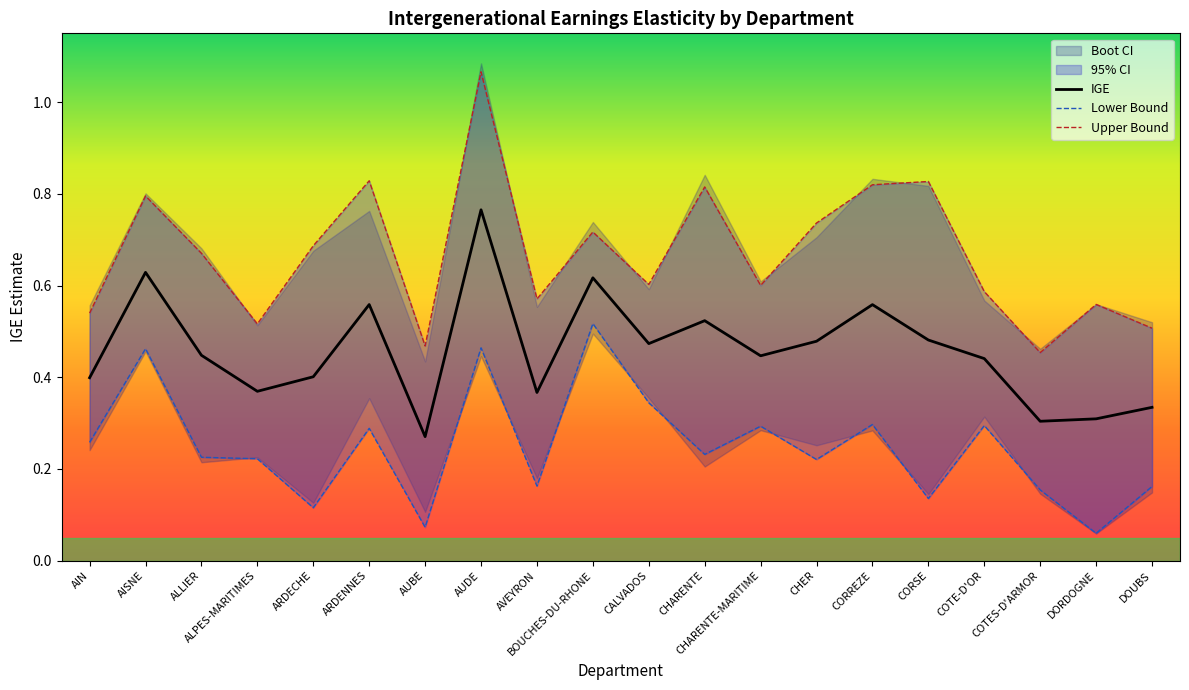

At how many categories does at least one series exceed 0?

20